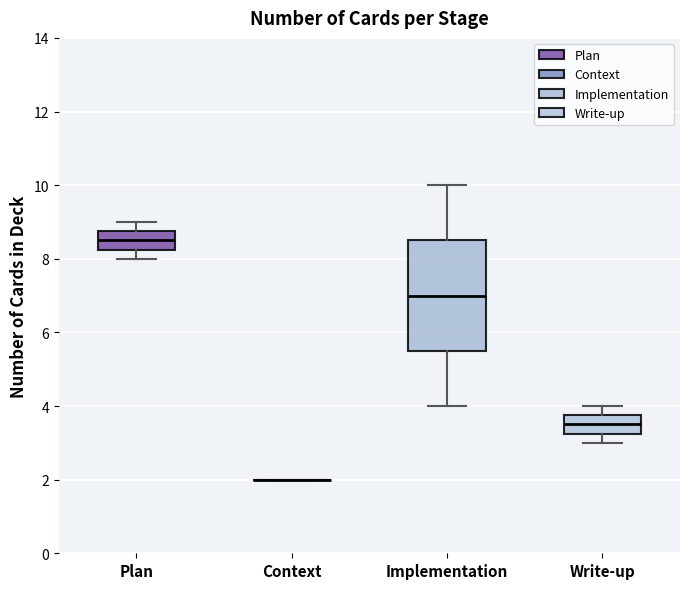

Reading left to right, read every box against the y-axis: the position of its median line, the range the box covers, and the ends of its whiskers. The values are not printed on the chart, so give them approximately, as read against the axis.

Plan: median 8.6, box 8.2 to 8.8, whiskers 8.0 to 9.0
Context: box collapsed to a line at 2.0, whiskers 2.0 to 2.0
Implementation: median 7.0, box 5.6 to 8.6, whiskers 4.0 to 10.0
Write-up: median 3.6, box 3.2 to 3.8, whiskers 3.0 to 4.0